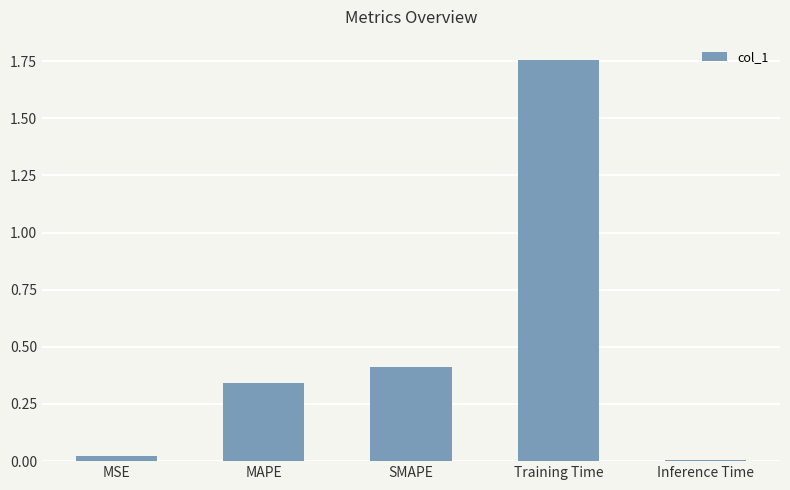

True or false: the data shows 0.4 at SMAPE.

True